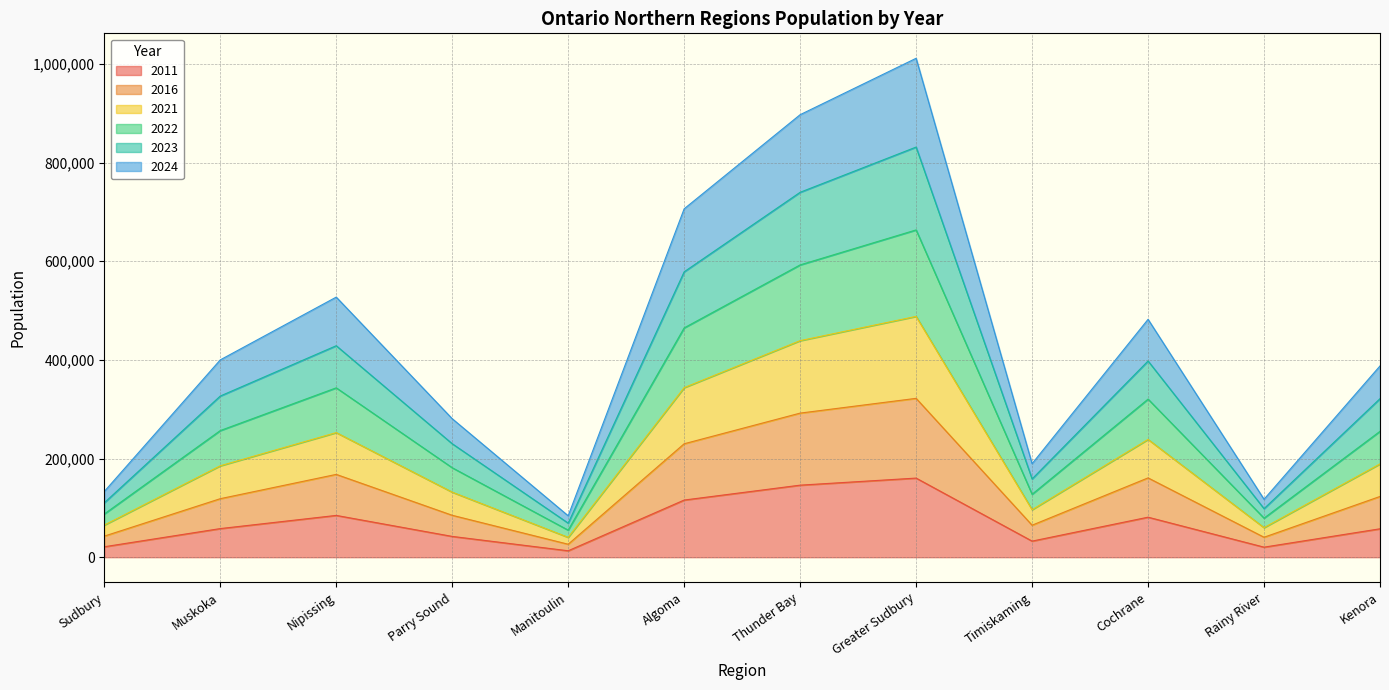

Is it true that 2011 equals 42162 at Parry Sound?

True